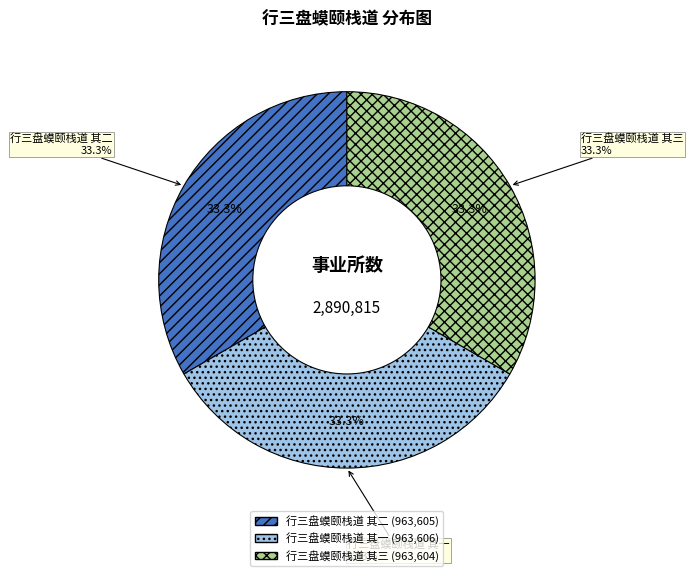

True or false: 行三盘蟆颐栈道 其一 accounts for 33% of the total.

True